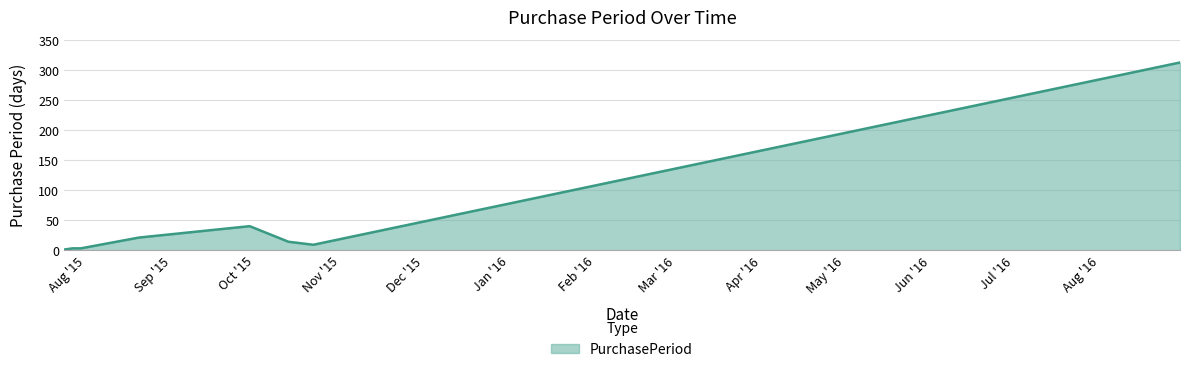

Does the chart have visible grid lines?

Yes